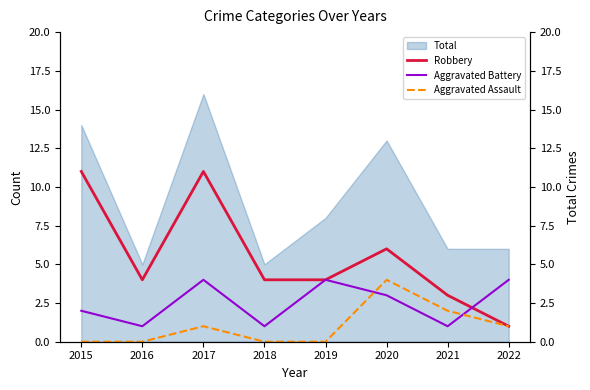

How many intersections are there between Aggravated Battery and Robbery?

1